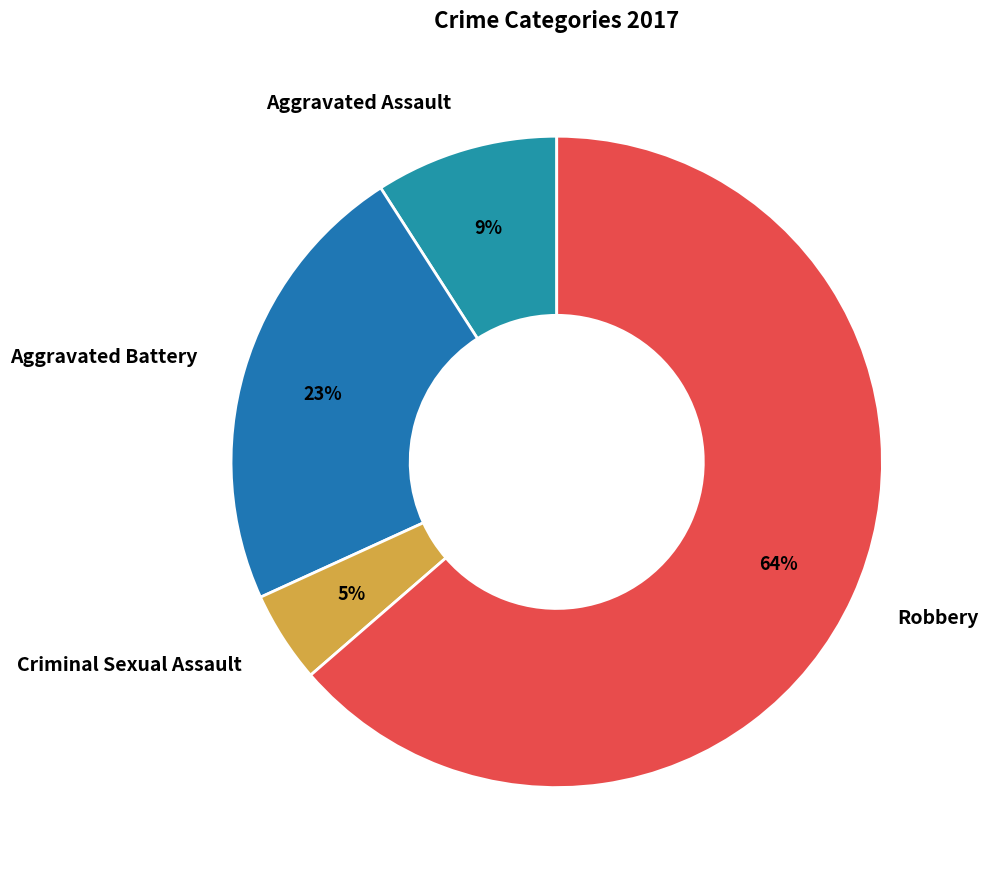

How many segments does this pie chart have?

4